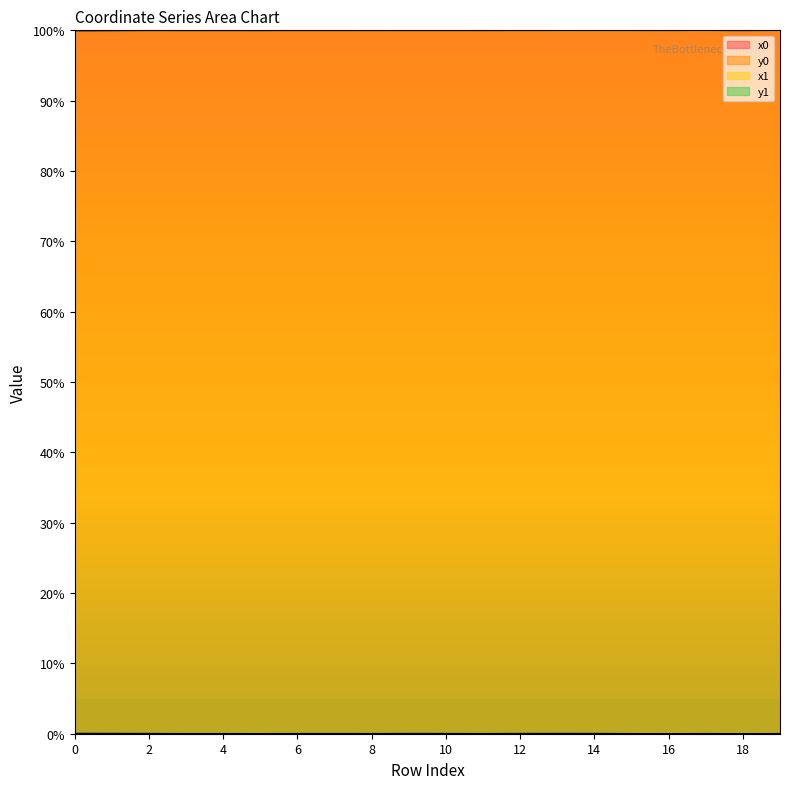

How many lines are shown in the chart?

4